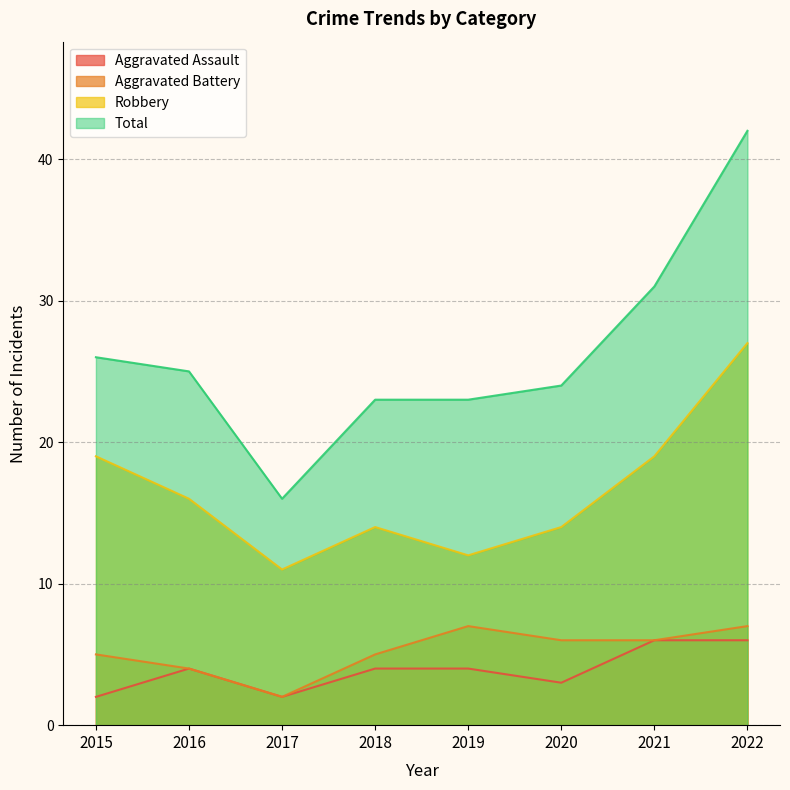

How many values in the Aggravated Assault series exceed 4?

2